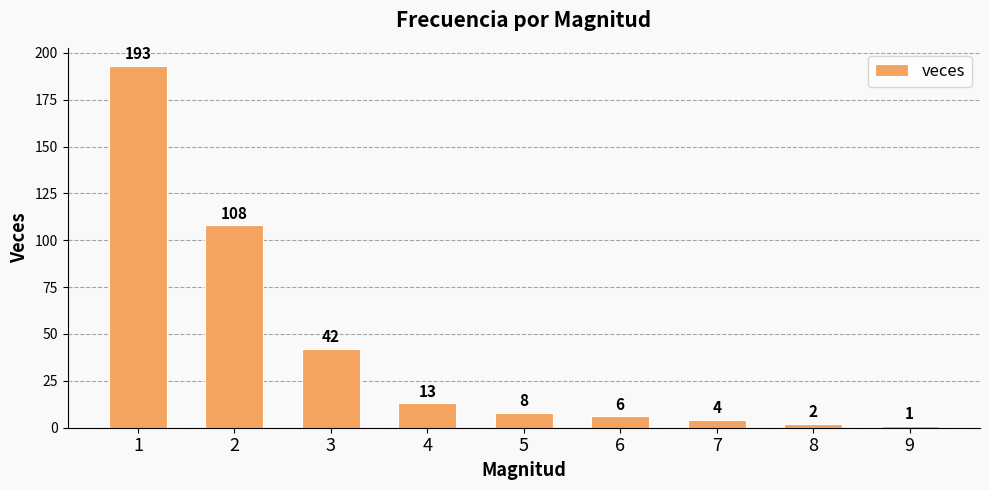

What is the change in value from 6 to 9?

-5